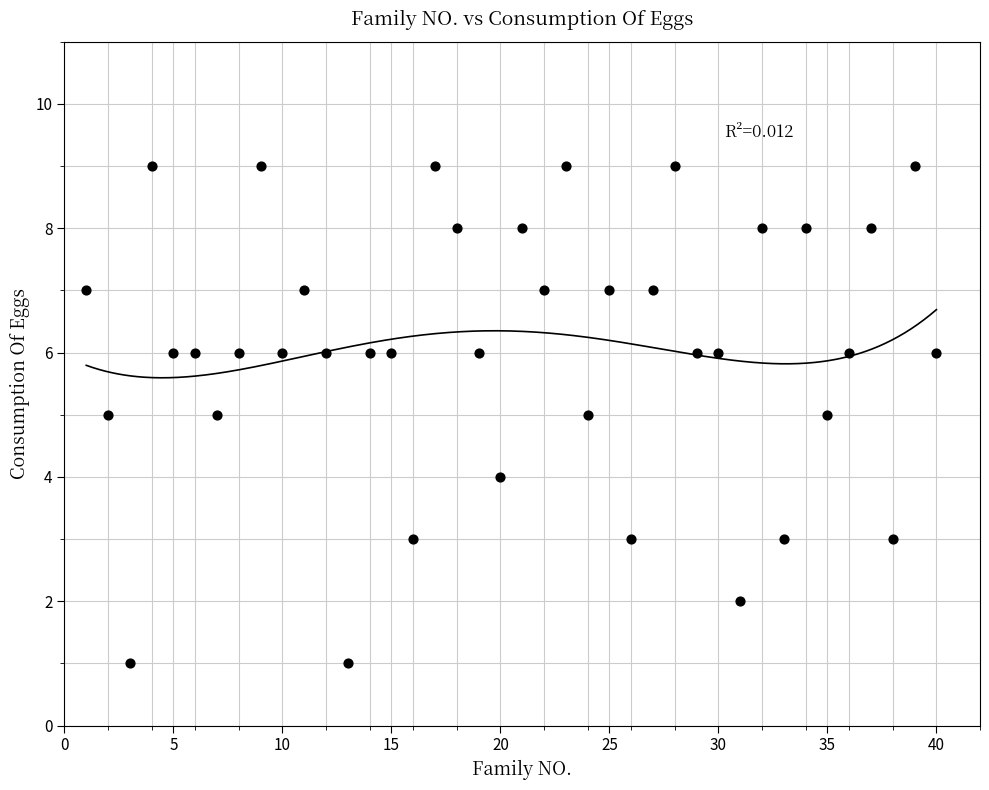

What is the range of X values (max minus min)?

39